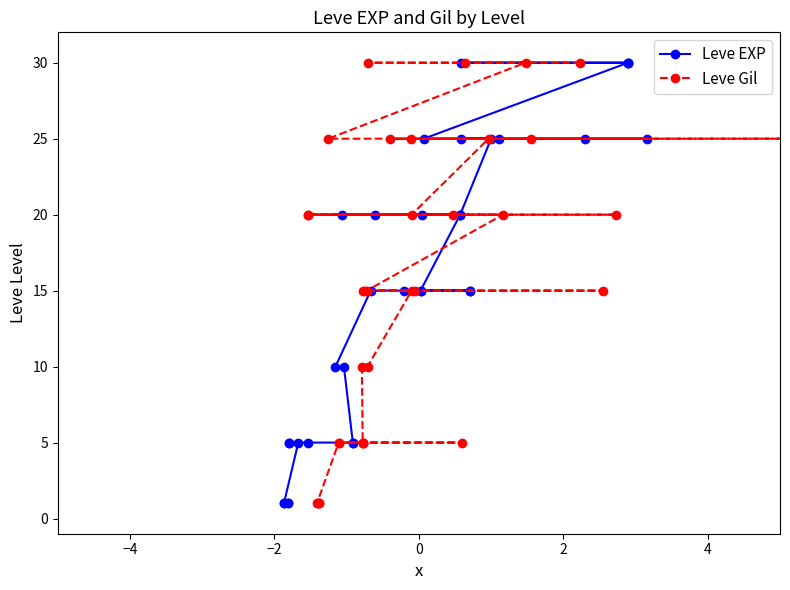

How many lines are shown in the chart?

2